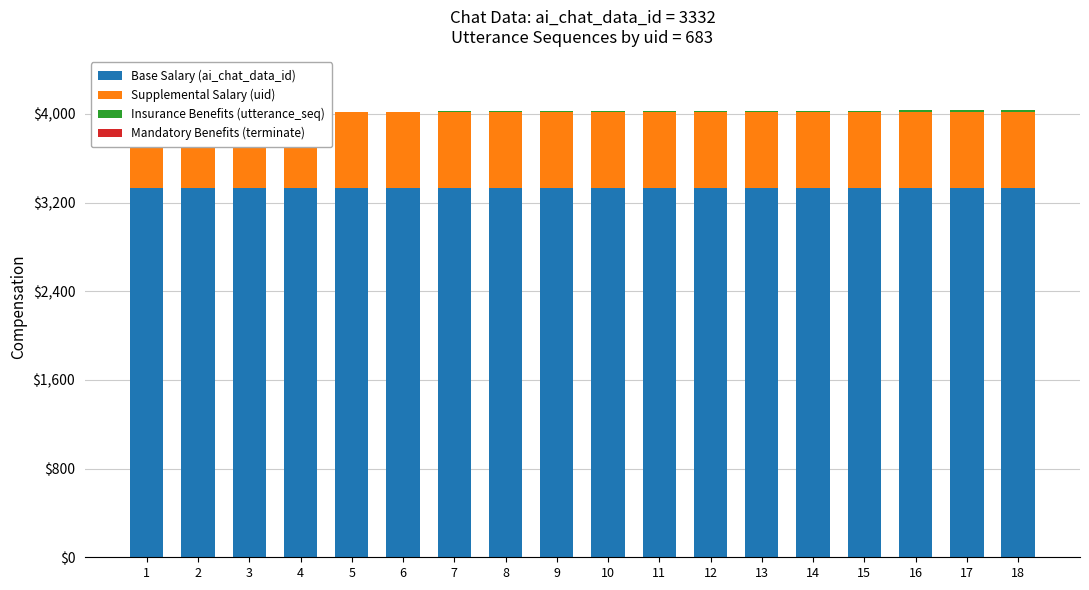

List the series in order of their peak value, highest first.

Base Salary (ai_chat_data_id), Supplemental Salary (uid), Insurance Benefits (utterance_seq), Mandatory Benefits (terminate)